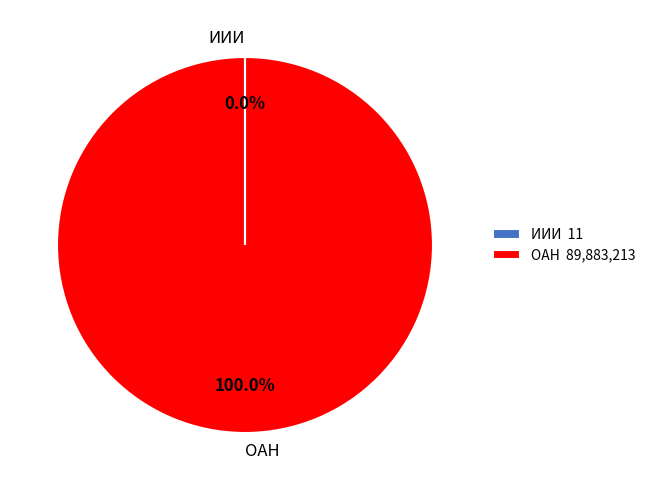

What percentage is the ОАН slice, to the nearest percent?

100%